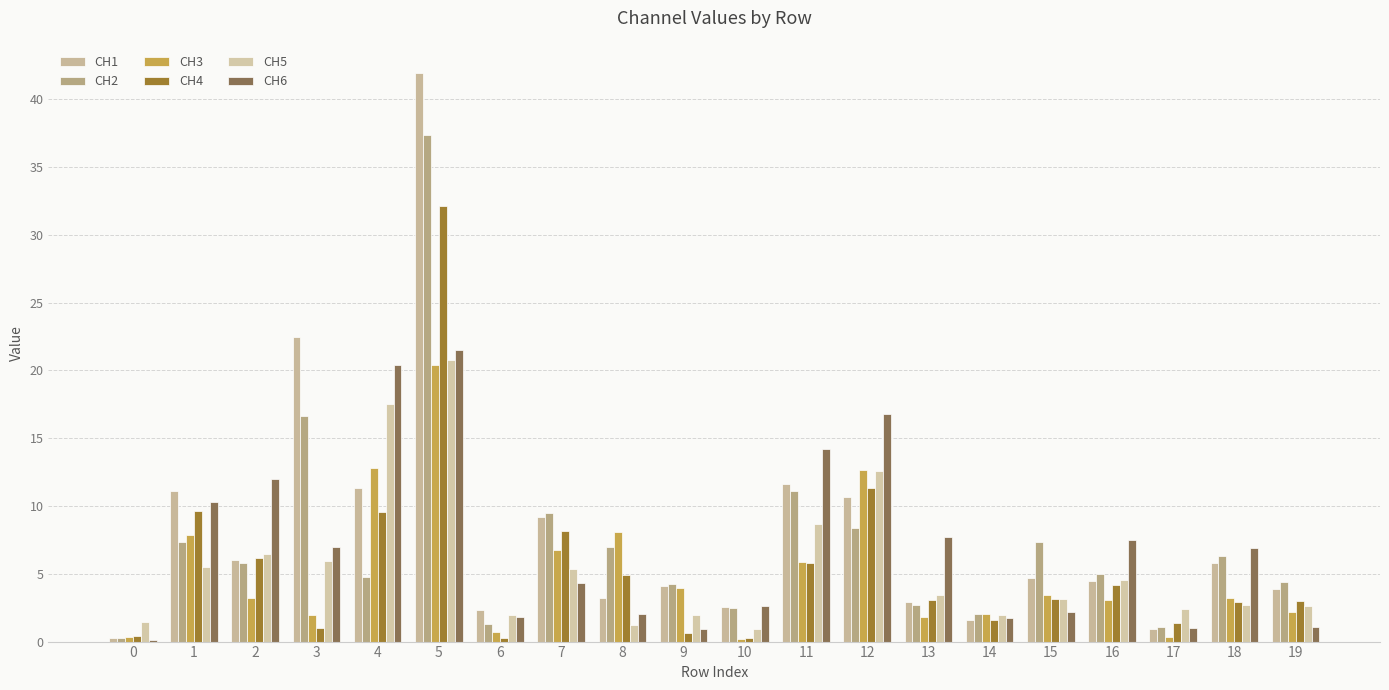

Between 8 and 16, which series saw the biggest shift?

CH6